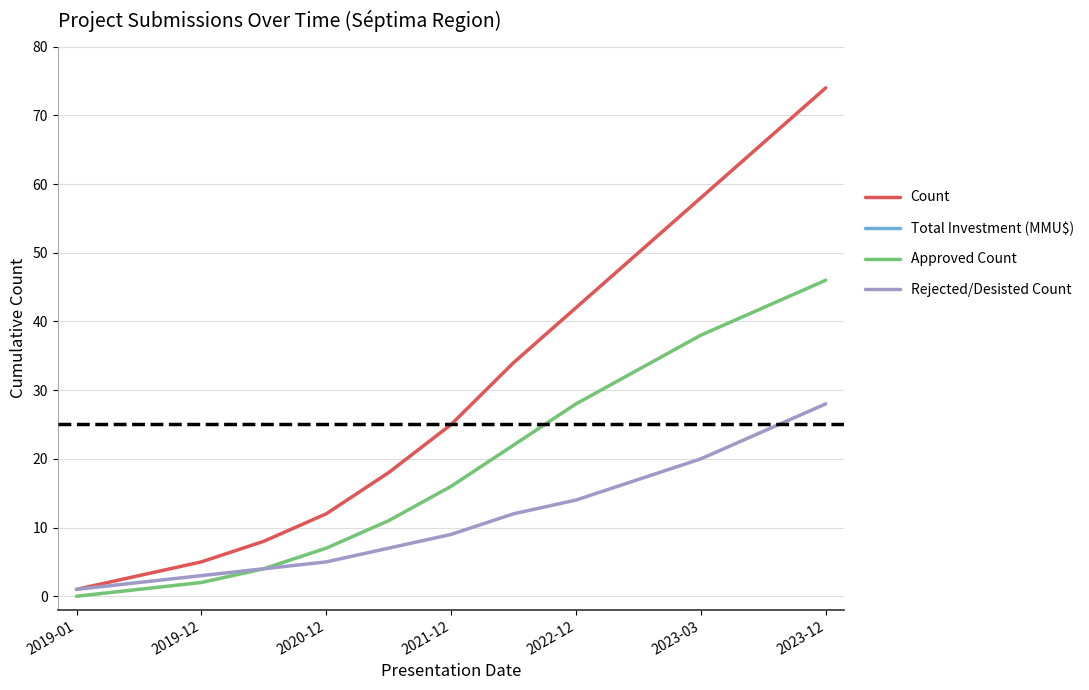

The Count series shows 5 at 2020-12. True or false?

False